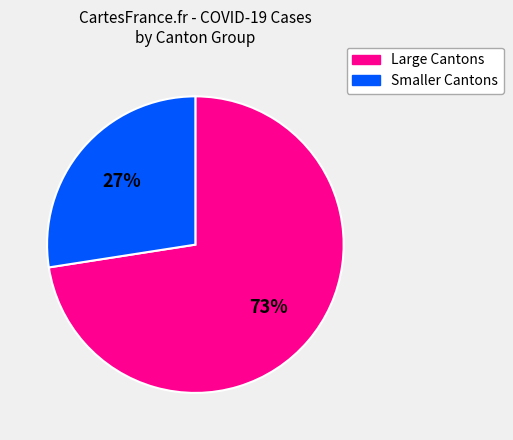

Does any single category account for the majority?

Yes